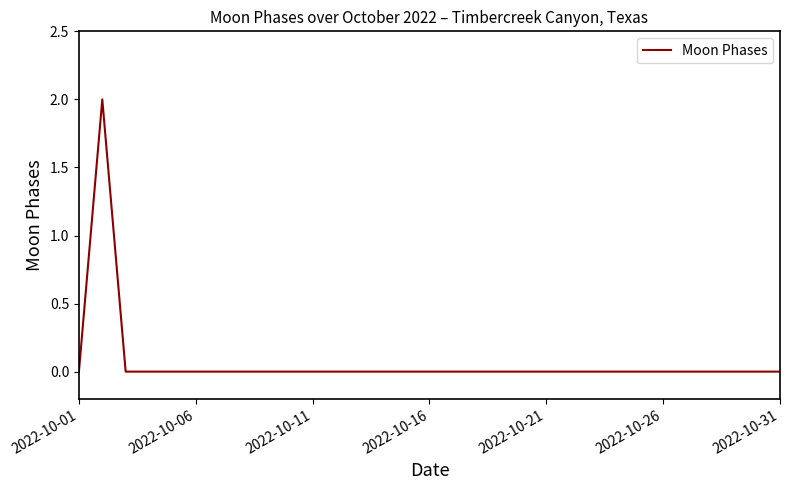

How many categories are shown in the chart?

31